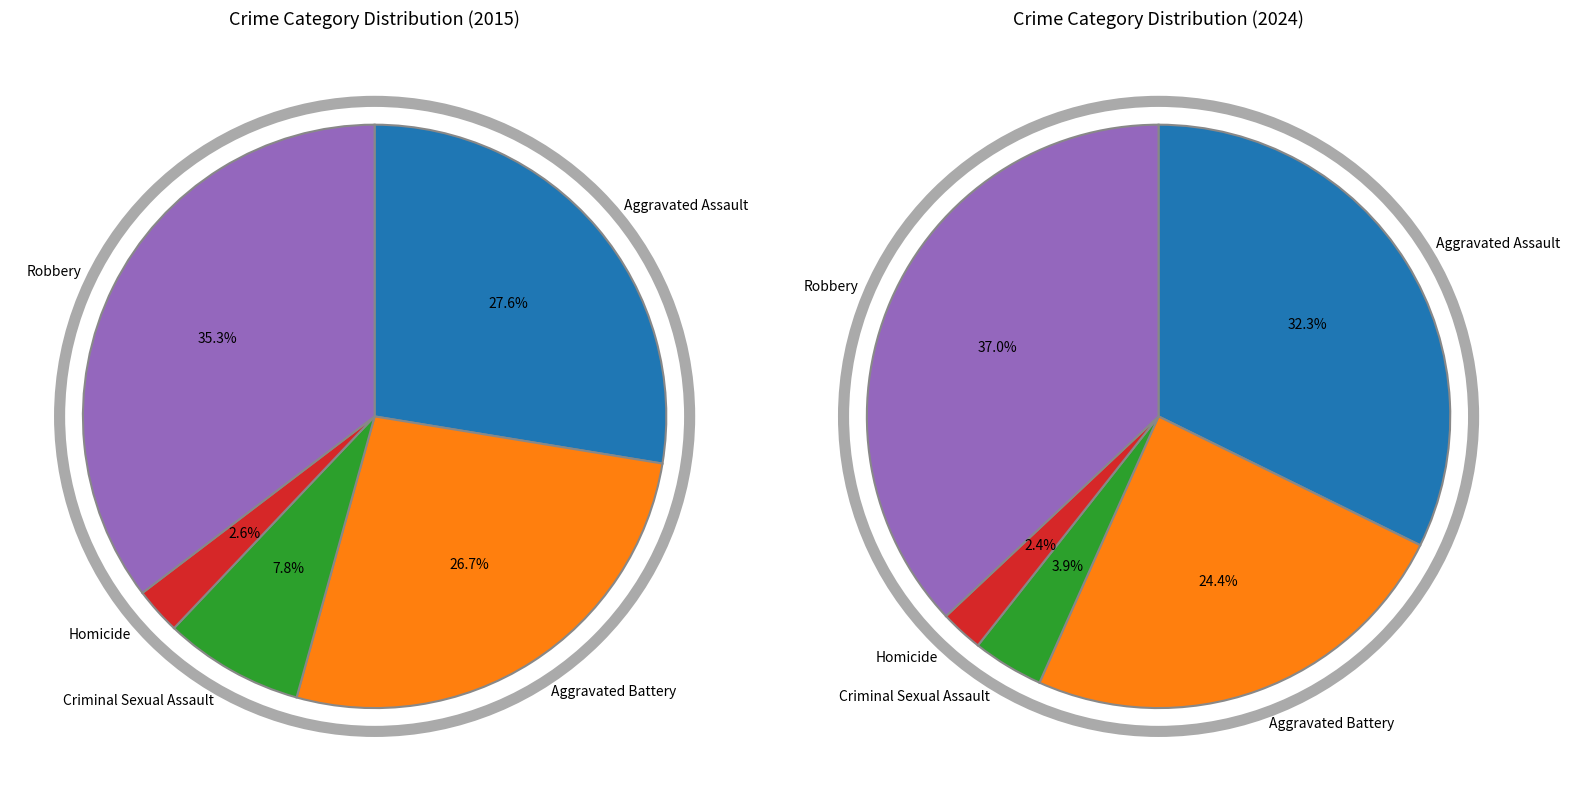

What portion of the pie excludes values_2015?

72.4%